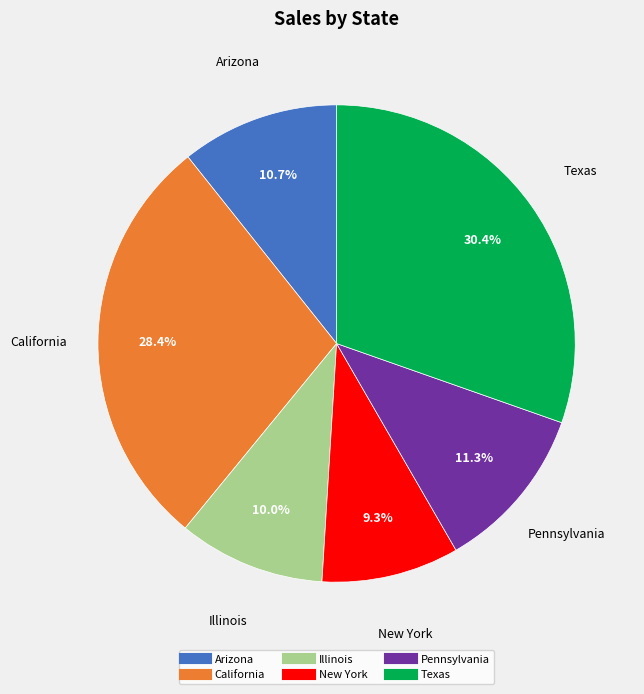

Does New York account for over 50% of the chart?

No